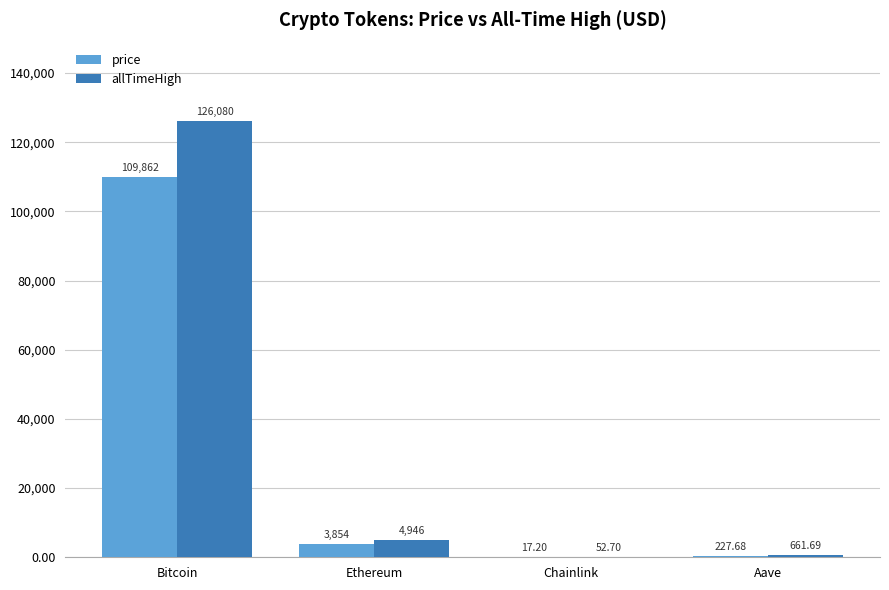

How many values in the allTimeHigh series exceed 4946?

2